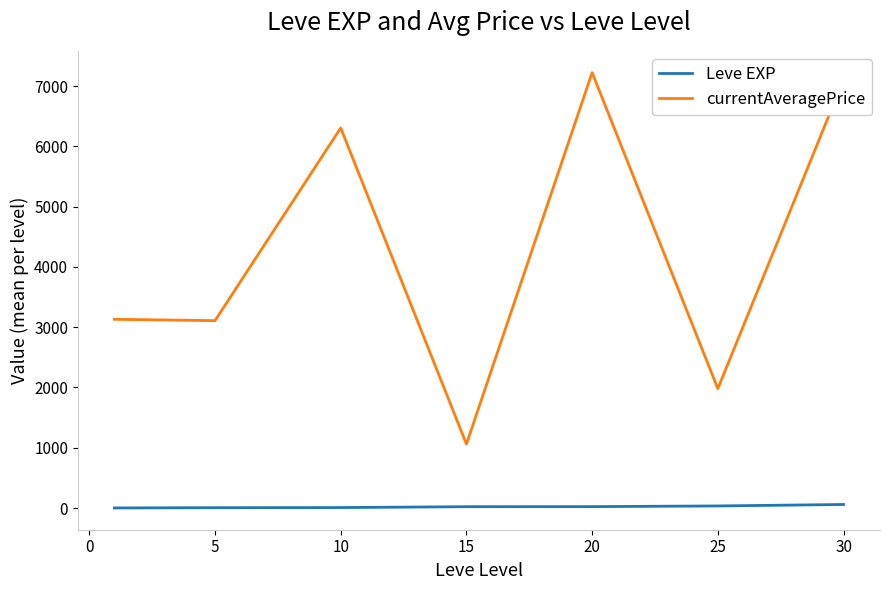

What are all the series names shown in the legend?

Leve EXP, currentAveragePrice